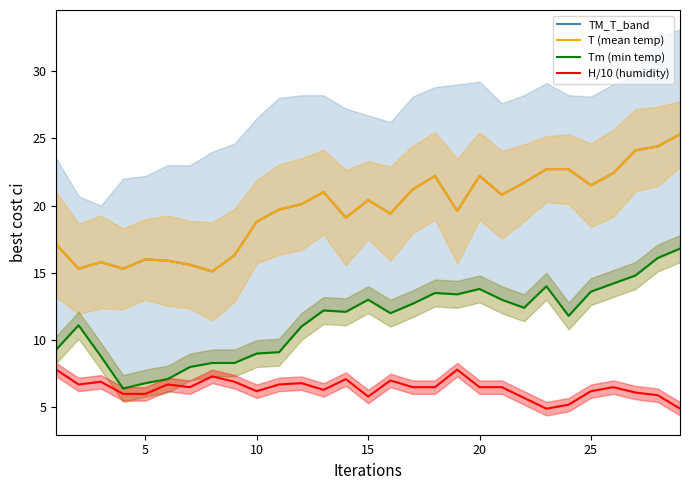

Reading right to left, extract all data points from this chart.

TM_T_band: 25.3	24.4	24.1	22.4	21.5	22.7	22.7	21.7	20.8	22.2	19.6	22.2	21.2	19.4	20.4	19.1	21.0	20.1	19.7	18.8	16.3	15.1	15.6	15.9	16.0	15.3	15.8	15.3	17.1
T (mean temp): 25.3	24.4	24.1	22.4	21.5	22.7	22.7	21.7	20.8	22.2	19.6	22.2	21.2	19.4	20.4	19.1	21.0	20.1	19.7	18.8	16.3	15.1	15.6	15.9	16.0	15.3	15.8	15.3	17.1
Tm (min temp): 16.8	16.1	14.8	14.2	13.6	11.8	14.0	12.4	13.0	13.8	13.4	13.5	12.7	12.0	13.0	12.1	12.2	11.0	9.1	9.0	8.3	8.3	8.0	7.1	6.8	6.4	8.8	11.1	9.3
H/10 (humidity): 4.9	5.9	6.1	6.5	6.2	5.2	4.9	5.7	6.5	6.5	7.8	6.5	6.5	7.0	5.8	7.1	6.3	6.8	6.7	6.2	6.9	7.3	6.5	6.7	6.0	6.0	6.9	6.7	7.8